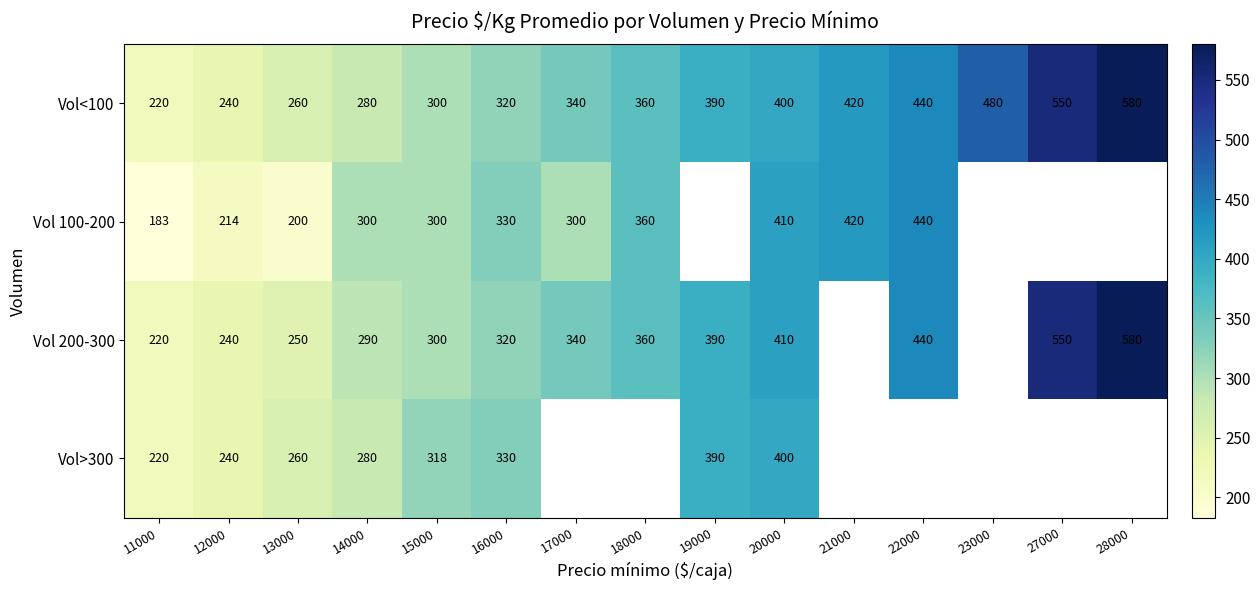

Which series has the widest spread of values?

Vol<100